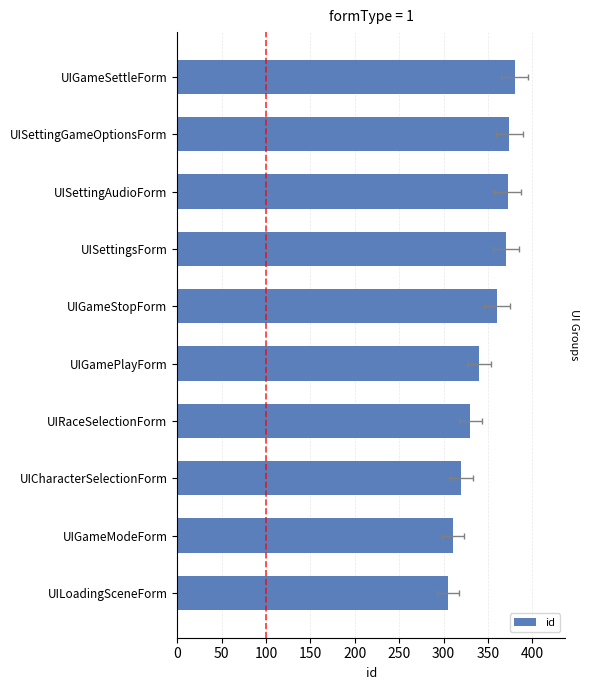

Is it true that the value at UIGamePlayForm is 504?

False